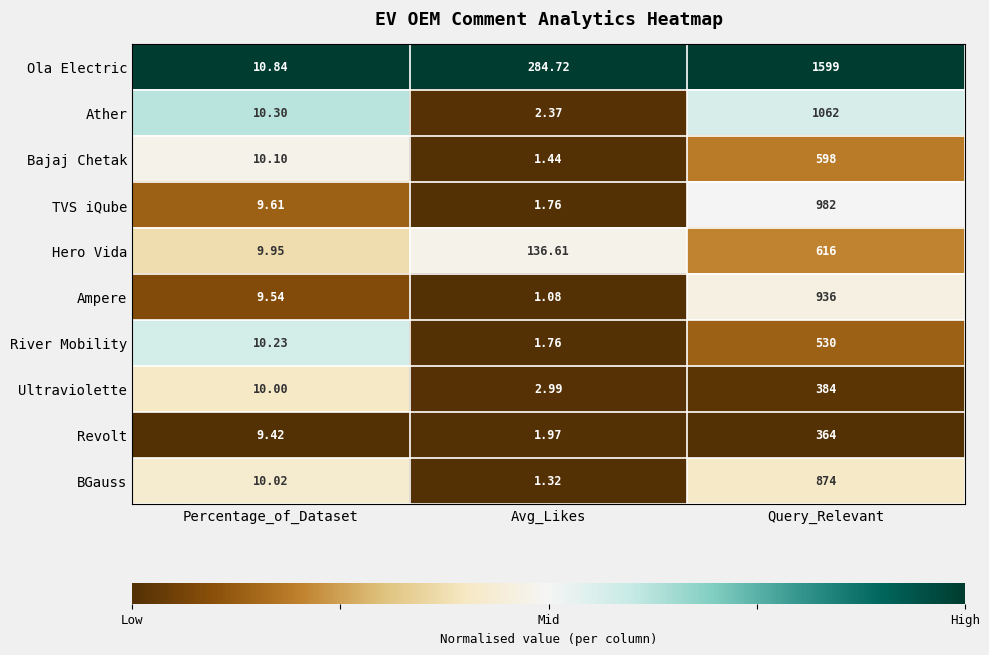

At which label is River Mobility closest to 265?

Percentage_of_Dataset